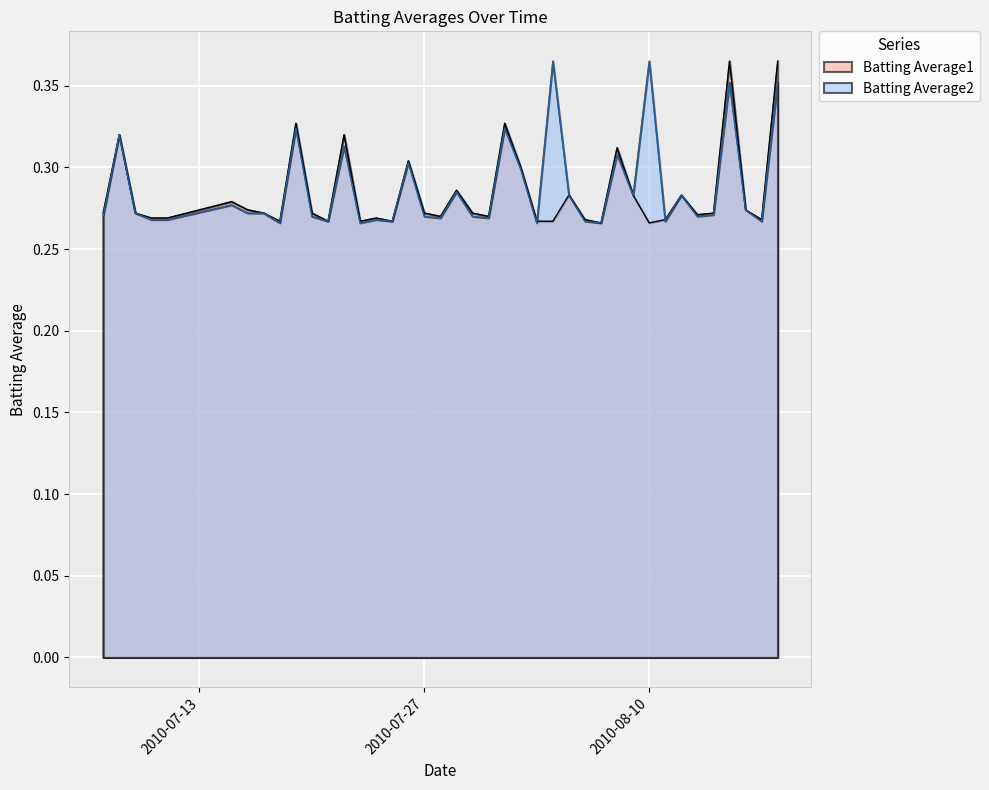

What is the value of the Batting Average1 point at the 2nd from the left?

0.3